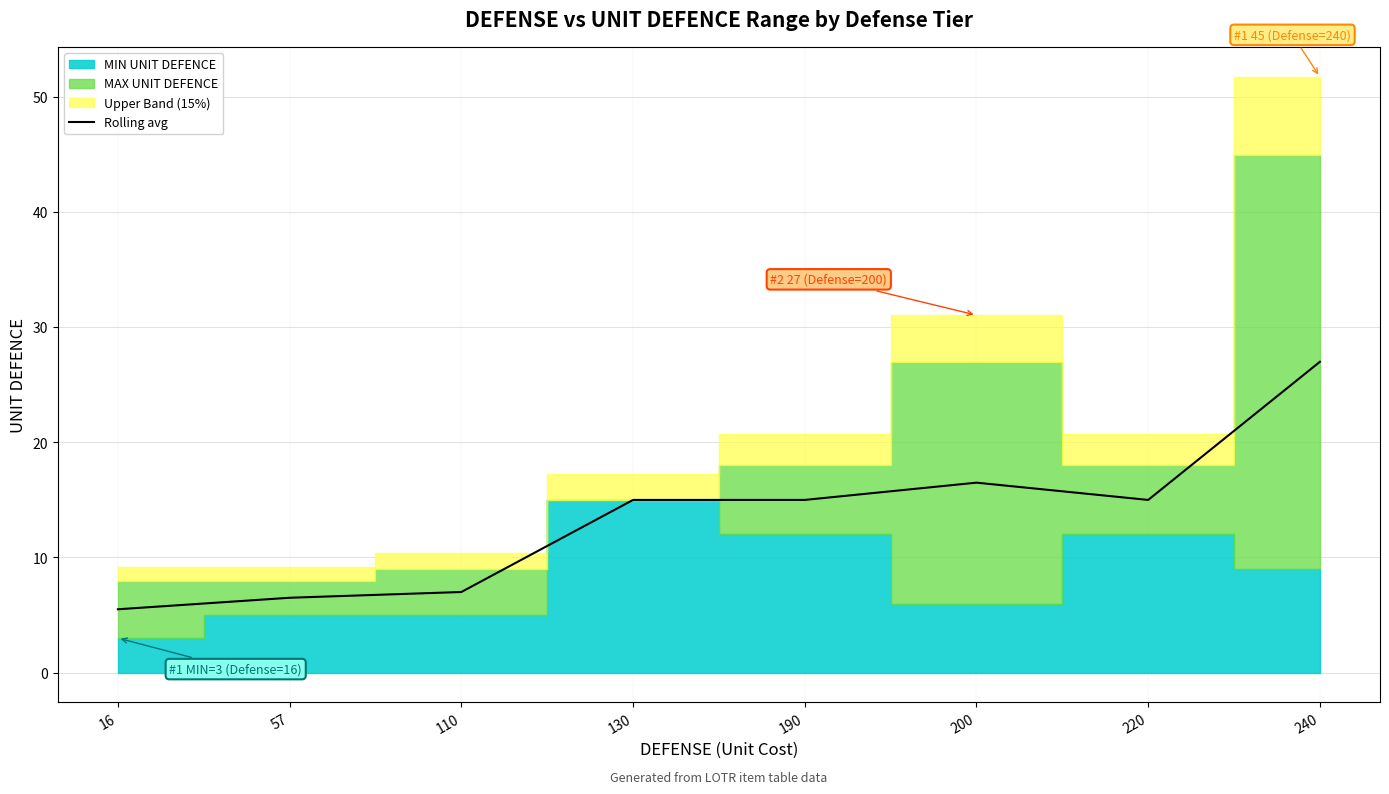

The chart shows a value of 16.5 at 200. True or false?

True